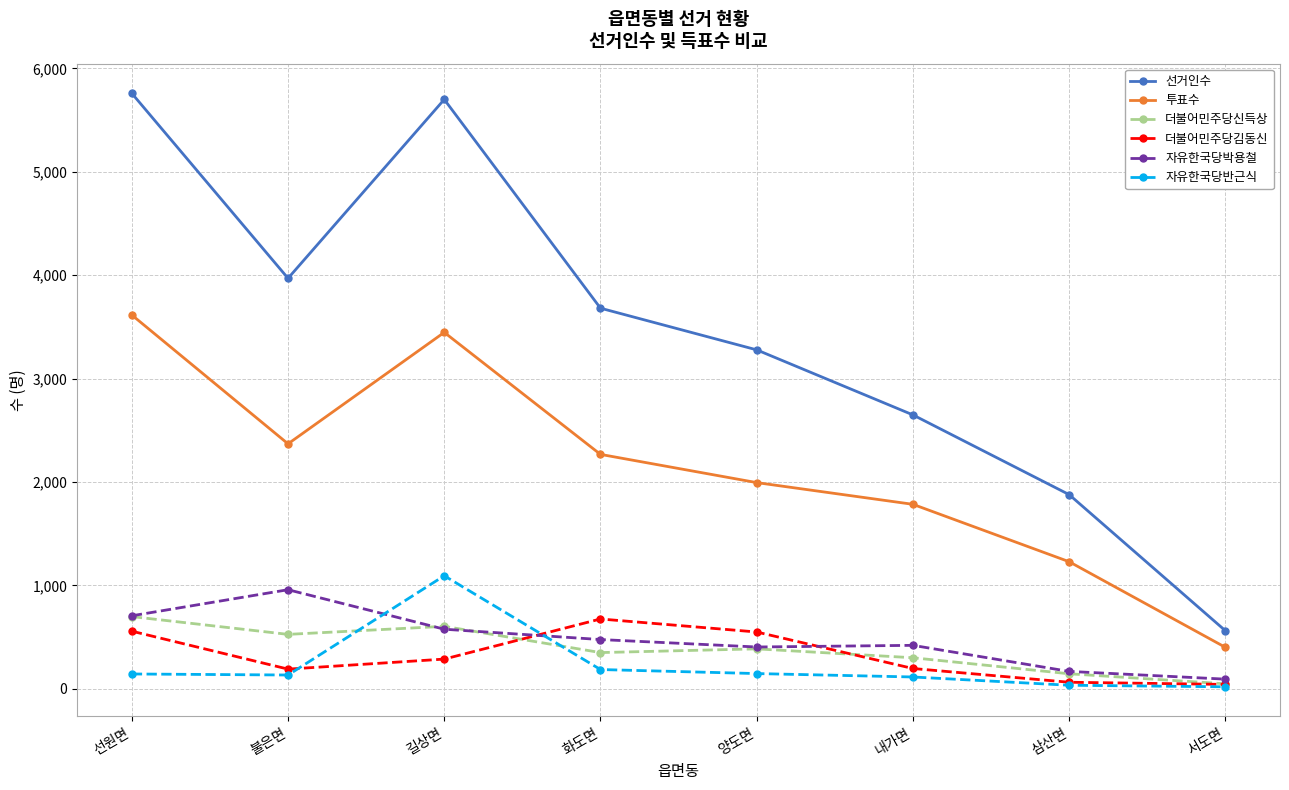

In 투표수, how many points are lower than both neighbors (excluding endpoints)?

1